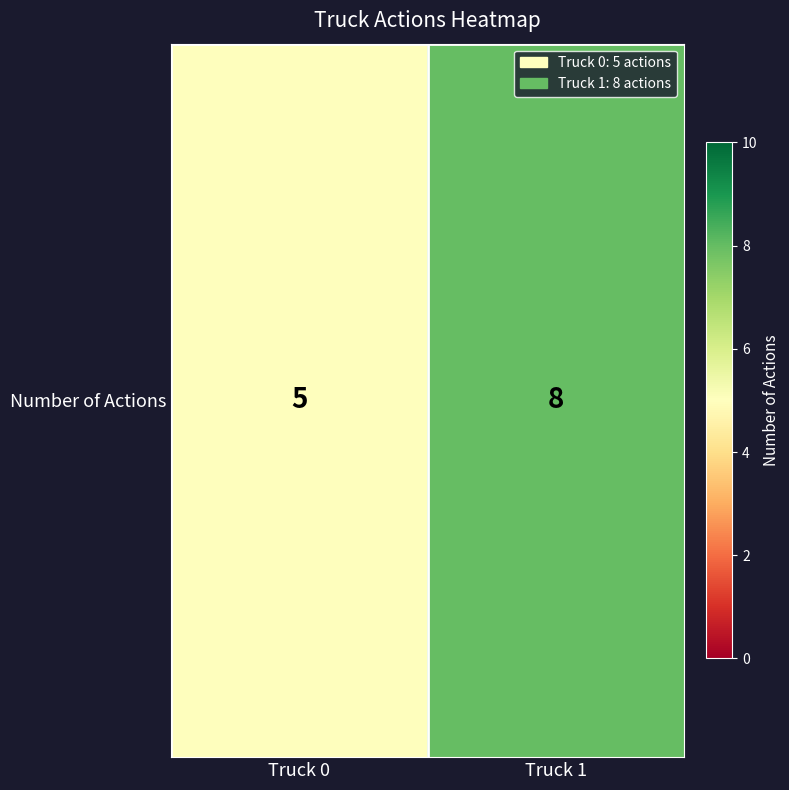

What is the difference between the maximum and minimum values?

3